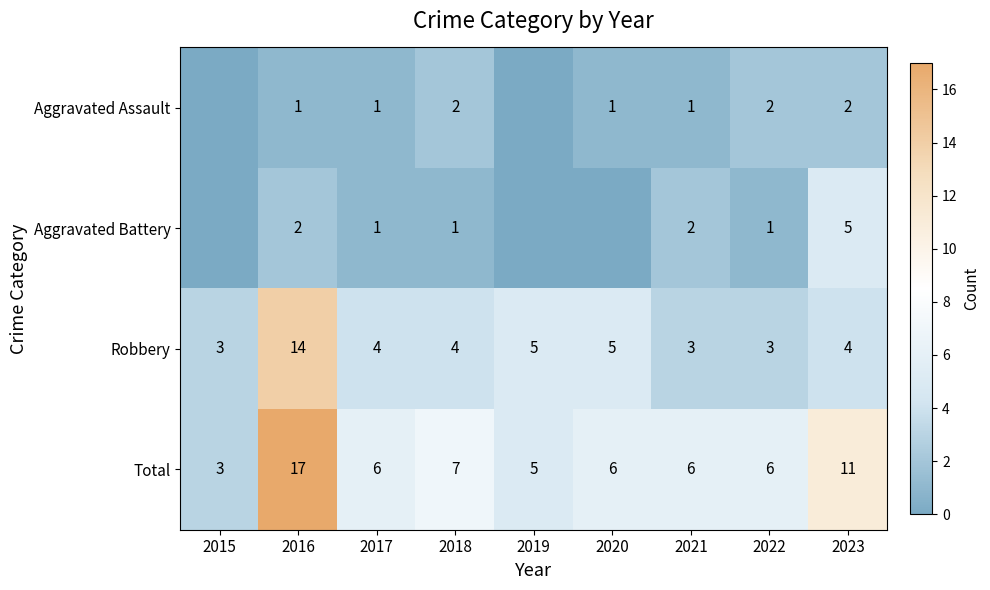

True or false: Aggravated Battery has a value of 2 at 2023.

False